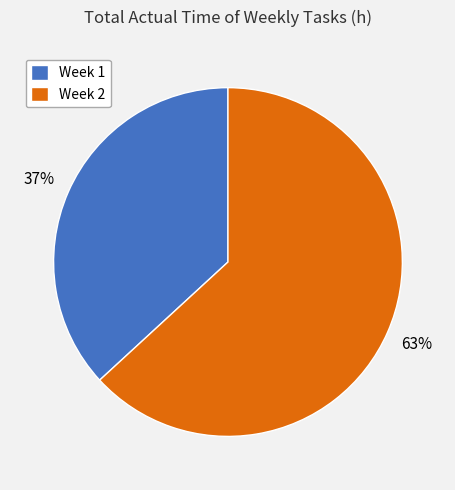

To the nearest percent, what percentage of the pie is Week 2?

63%